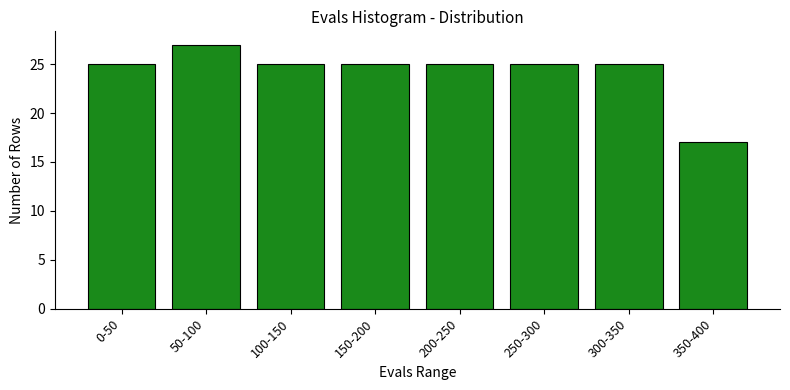

Reading right to left, list all the values displayed in this chart.

17	25	25	25	25	25	27	25